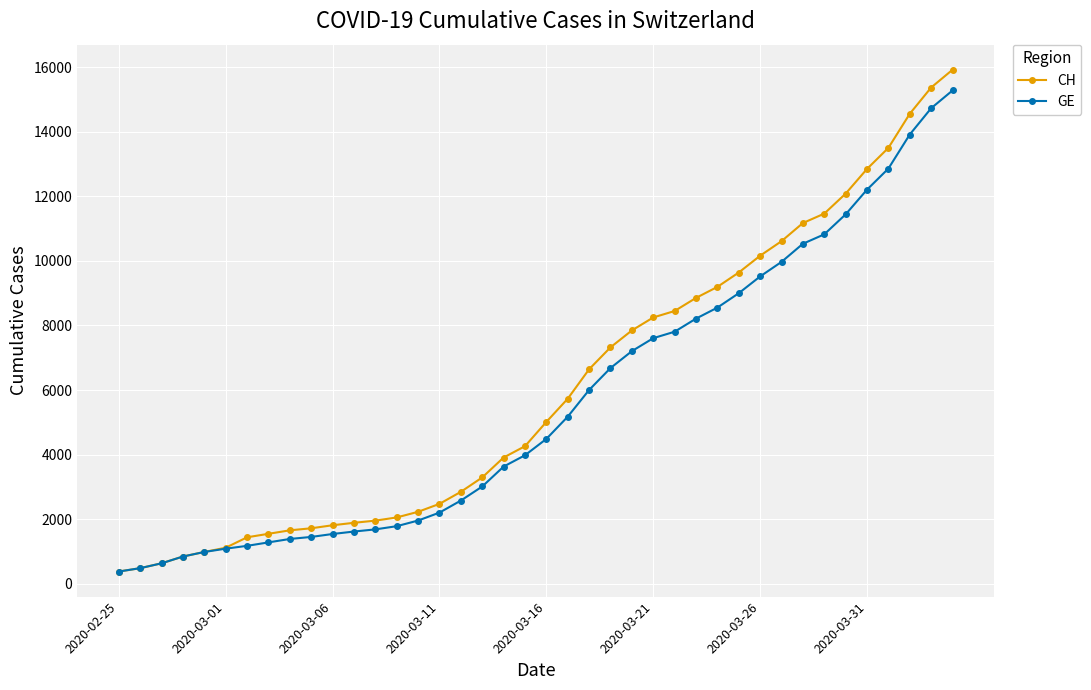

Which series has the widest spread of values?

CH